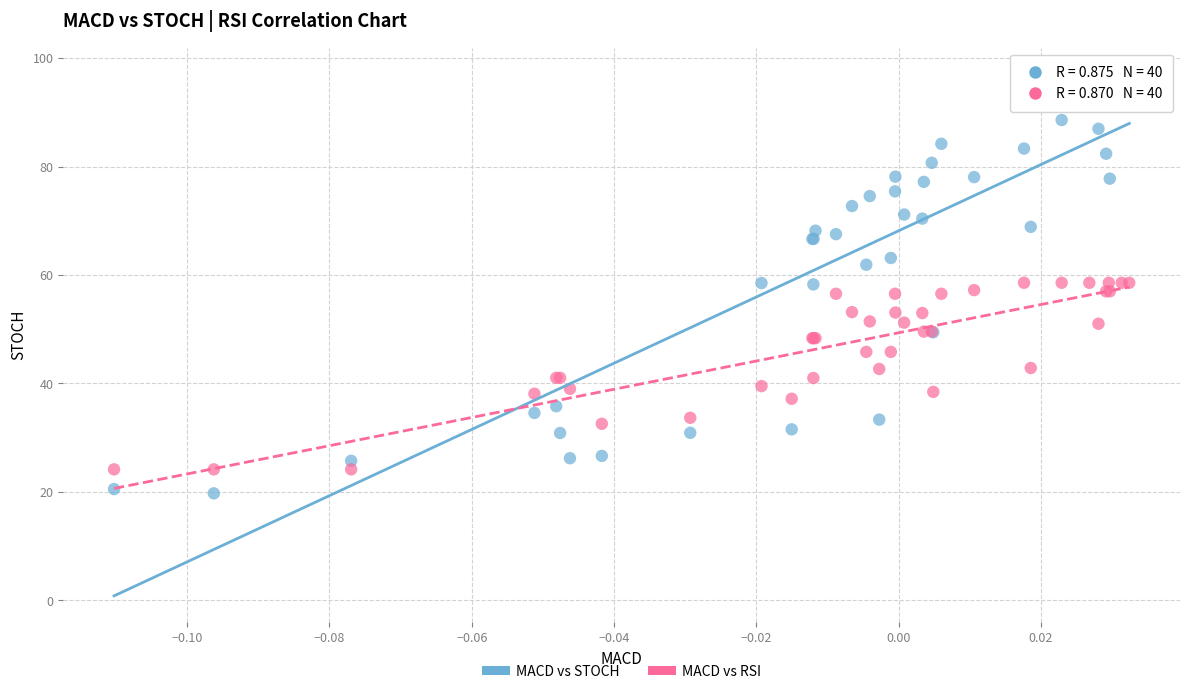

Which series has the largest Y range (max minus min)?

MACD vs STOCH